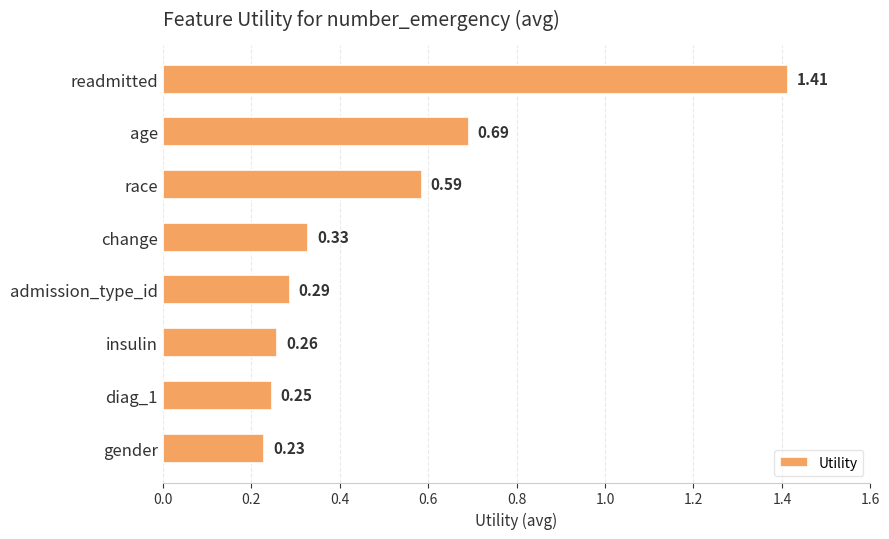

How many values are between 0 and 1?

7